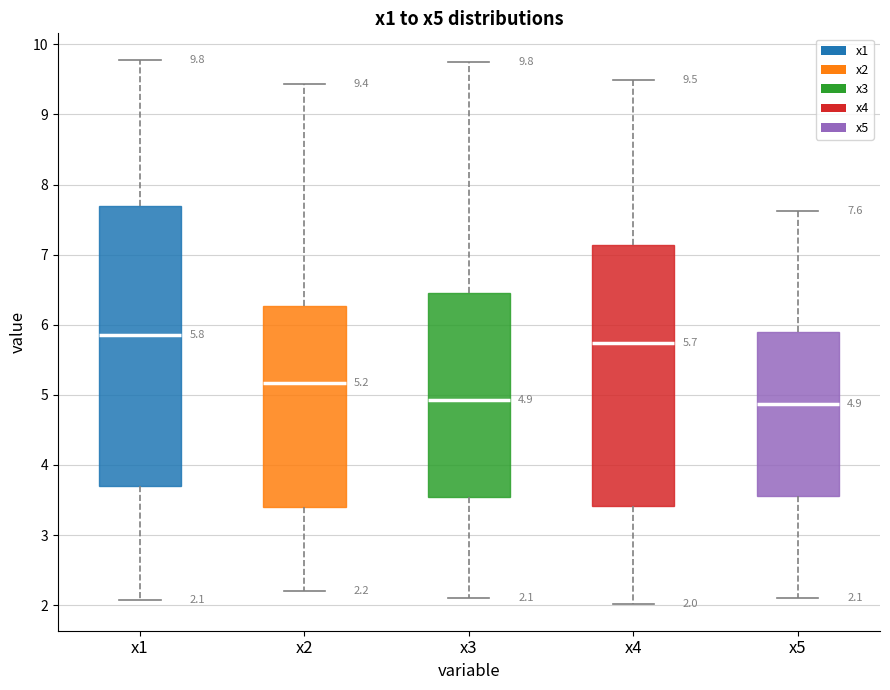

Which box is the tallest, from its lower edge to its upper edge?

x1